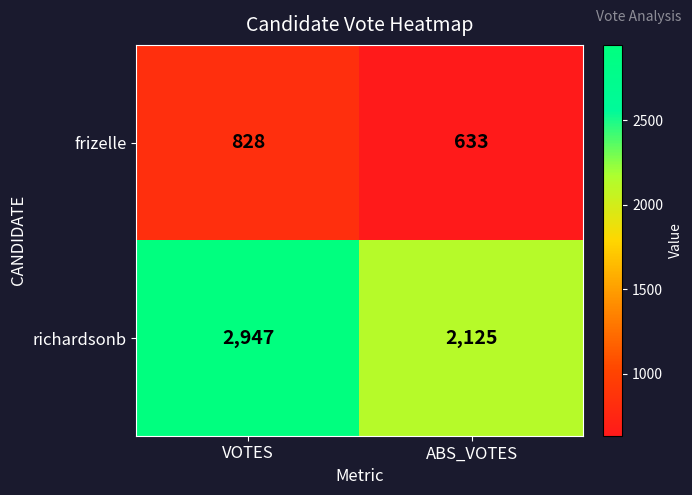

The value of frizelle at ABS_VOTES is 633. True or false?

True